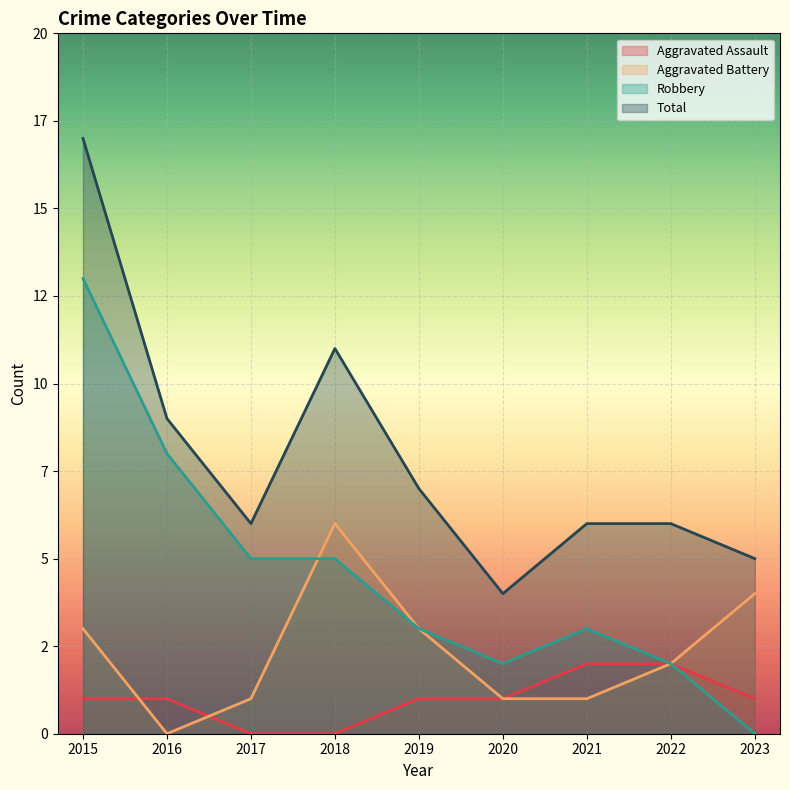

How many lines are shown in the chart?

4